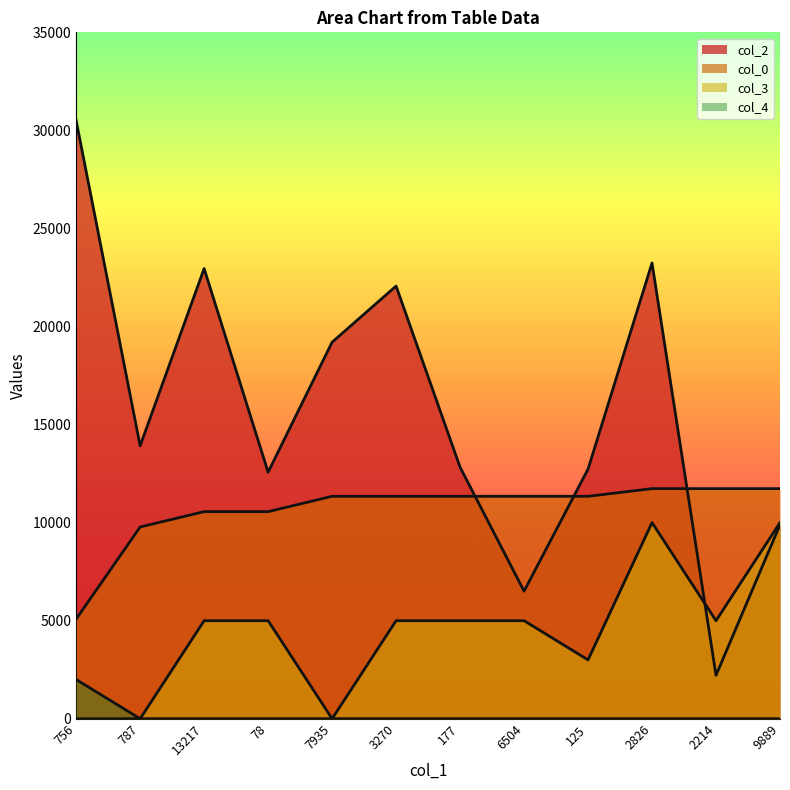

List the series in order of their overall mean, highest first.

col_2, col_0, col_3, col_4